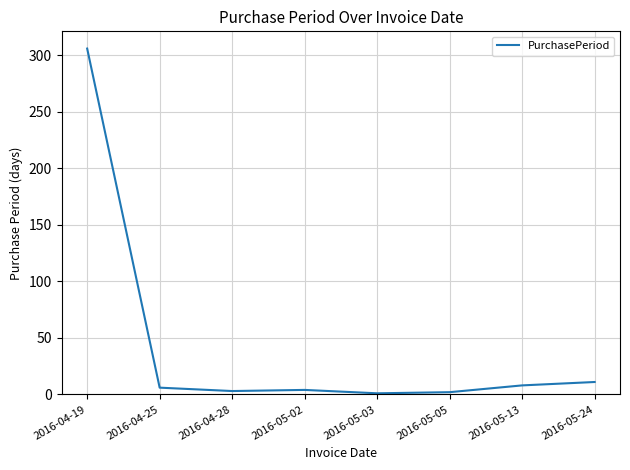

True or false: the data shows 306 at 2016-04-19.

True